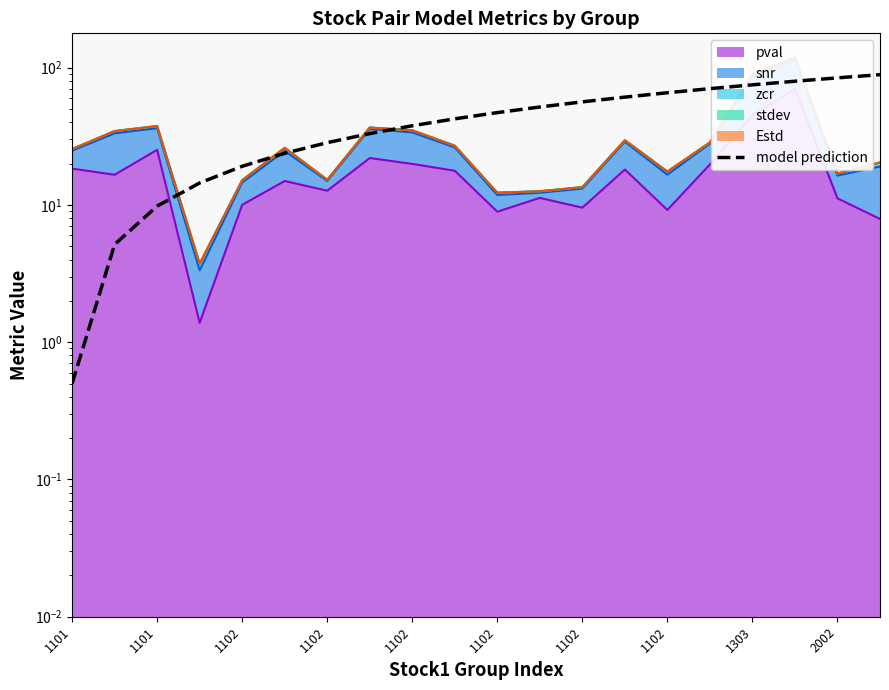

What is the difference between the maximum and minimum values?

88.4